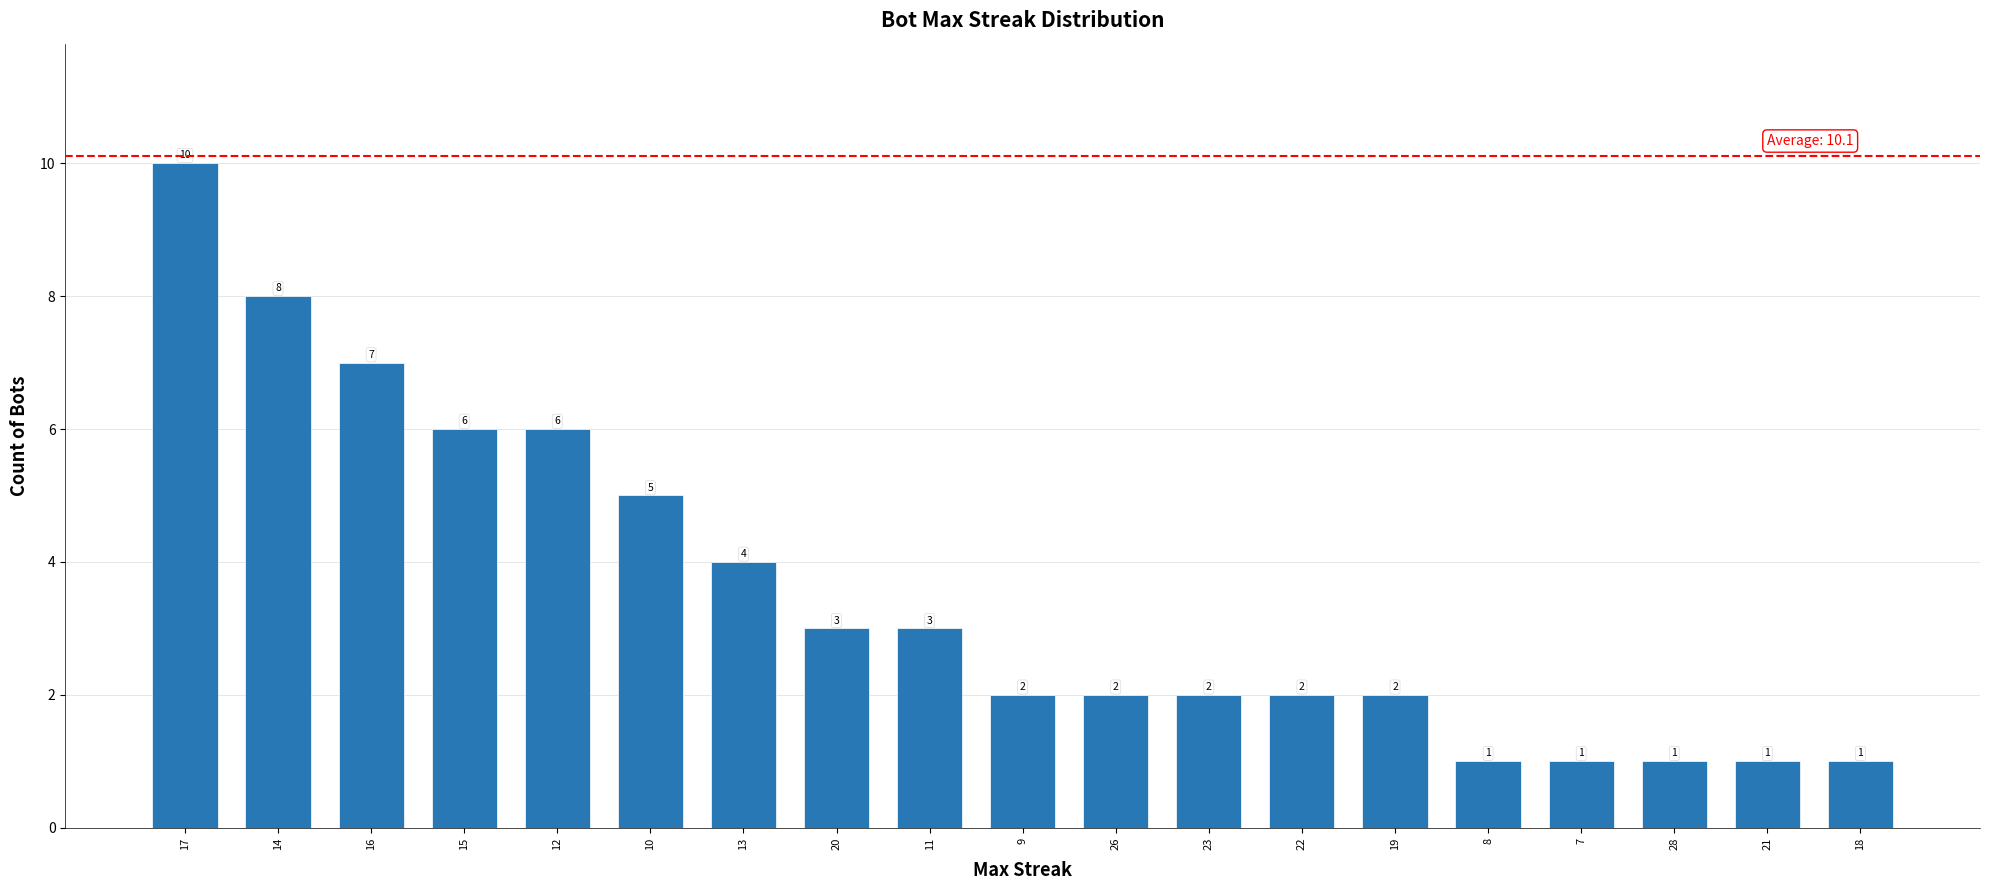

What position from the right is 12?

15